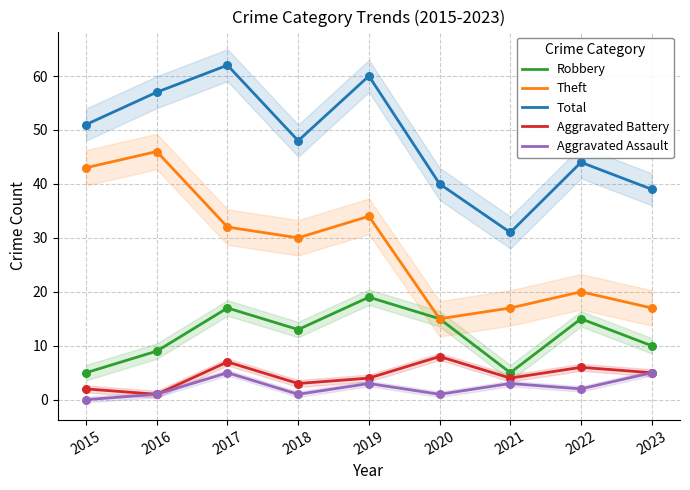

At how many categories does at least one series exceed 24?

9